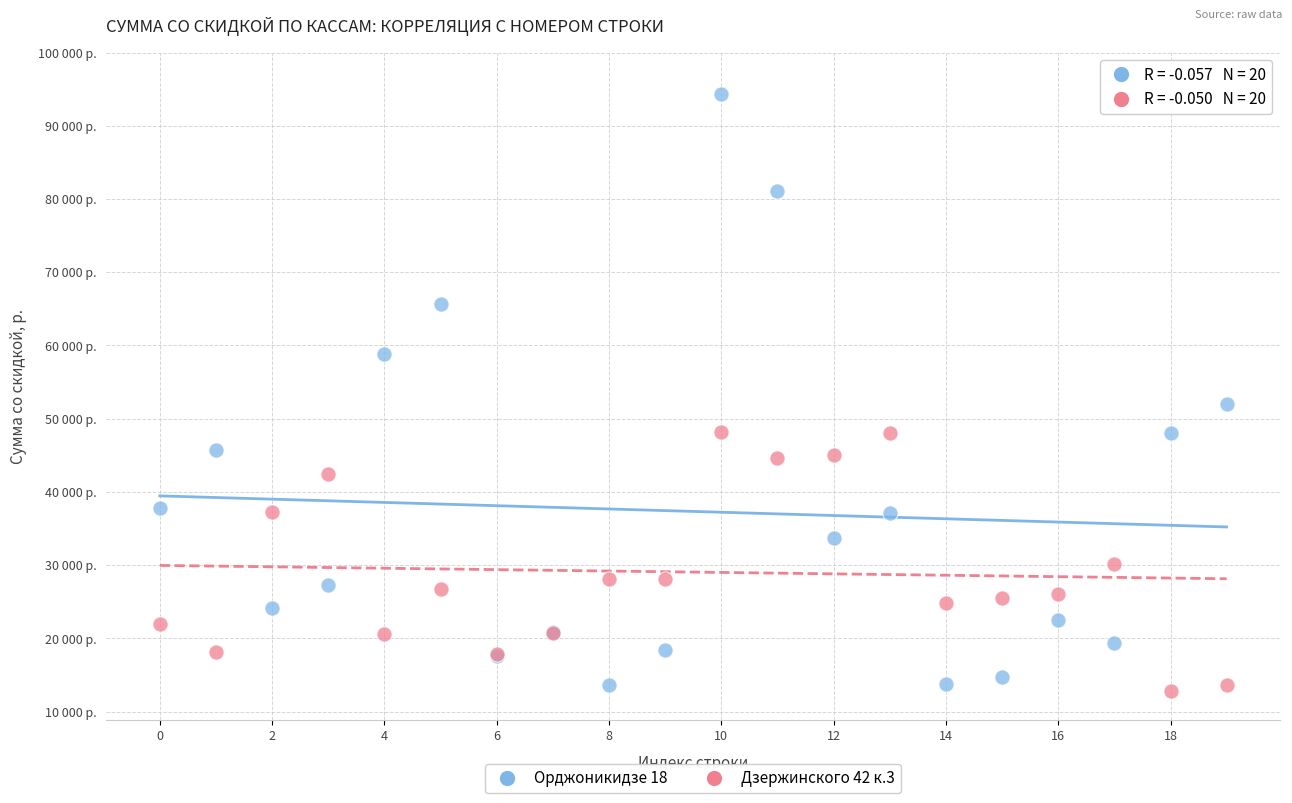

What are all the series names shown in the legend?

Орджоникидзе 18, Дзержинского 42 к.3